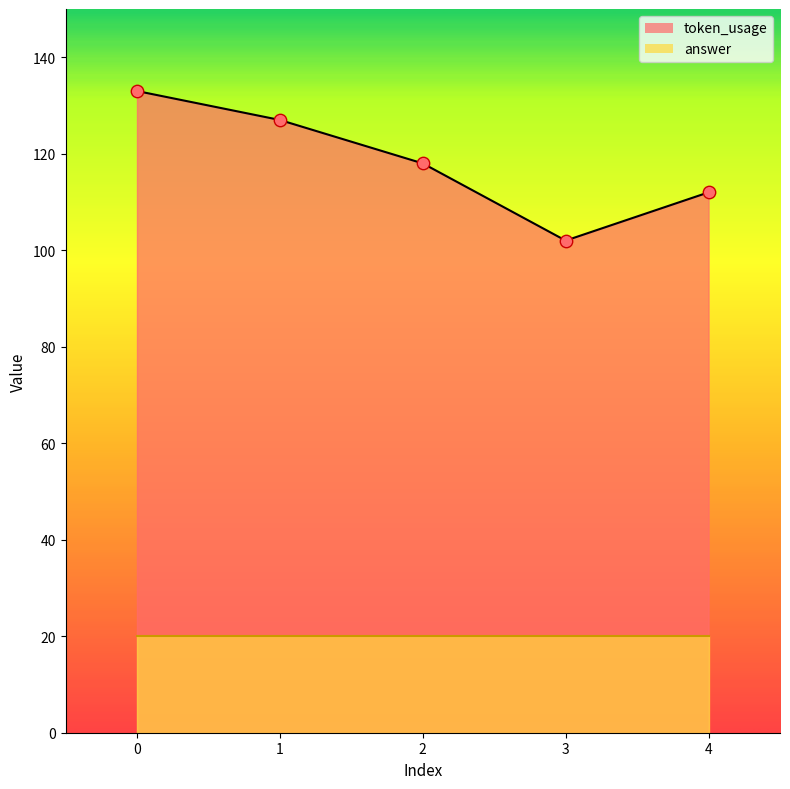

Between 2 and 1, which is larger?

1